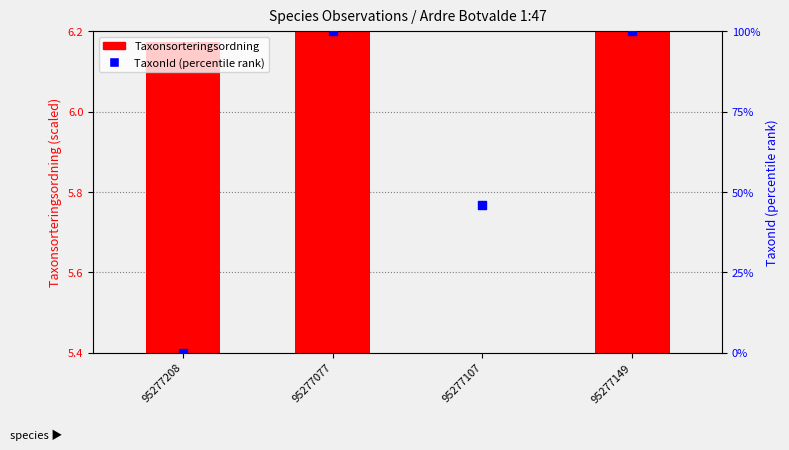

What is the total value across all series at 95277077?

100.8